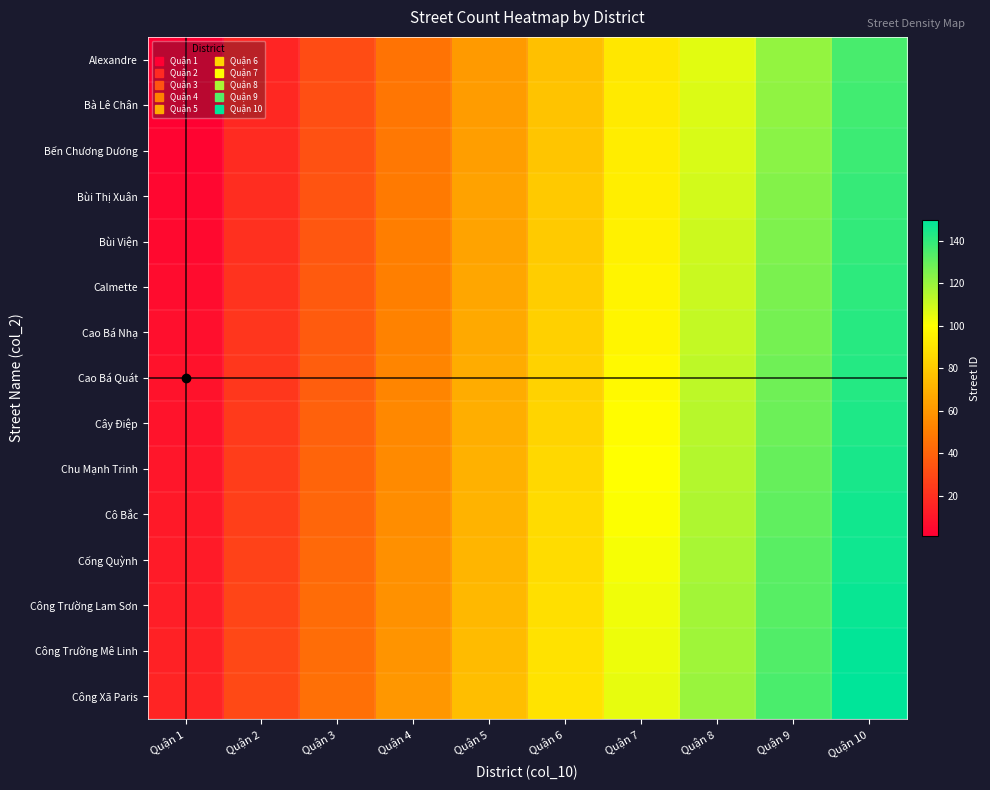

Reading left to right, what are all the values shown in this chart?

Alexandre: Quận 1=1	Quận 2=16	Quận 3=31	Quận 4=46	Quận 5=61	Quận 6=76	Quận 7=91	Quận 8=106	Quận 9=121	Quận 10=136
Bà Lê Chân: Quận 1=2	Quận 2=17	Quận 3=32	Quận 4=47	Quận 5=62	Quận 6=77	Quận 7=92	Quận 8=107	Quận 9=122	Quận 10=137
Bến Chương Dương: Quận 1=3	Quận 2=18	Quận 3=33	Quận 4=48	Quận 5=63	Quận 6=78	Quận 7=93	Quận 8=108	Quận 9=123	Quận 10=138
Bùi Thị Xuân: Quận 1=4	Quận 2=19	Quận 3=34	Quận 4=49	Quận 5=64	Quận 6=79	Quận 7=94	Quận 8=109	Quận 9=124	Quận 10=139
Bùi Viện: Quận 1=5	Quận 2=20	Quận 3=35	Quận 4=50	Quận 5=65	Quận 6=80	Quận 7=95	Quận 8=110	Quận 9=125	Quận 10=140
Calmette: Quận 1=6	Quận 2=21	Quận 3=36	Quận 4=51	Quận 5=66	Quận 6=81	Quận 7=96	Quận 8=111	Quận 9=126	Quận 10=141
Cao Bá Nhạ: Quận 1=7	Quận 2=22	Quận 3=37	Quận 4=52	Quận 5=67	Quận 6=82	Quận 7=97	Quận 8=112	Quận 9=127	Quận 10=142
Cao Bá Quát: Quận 1=8	Quận 2=23	Quận 3=38	Quận 4=53	Quận 5=68	Quận 6=83	Quận 7=98	Quận 8=113	Quận 9=128	Quận 10=143
Cây Điệp: Quận 1=9	Quận 2=24	Quận 3=39	Quận 4=54	Quận 5=69	Quận 6=84	Quận 7=99	Quận 8=114	Quận 9=129	Quận 10=144
Chu Mạnh Trinh: Quận 1=10	Quận 2=25	Quận 3=40	Quận 4=55	Quận 5=70	Quận 6=85	Quận 7=100	Quận 8=115	Quận 9=130	Quận 10=145
Cô Bắc: Quận 1=11	Quận 2=26	Quận 3=41	Quận 4=56	Quận 5=71	Quận 6=86	Quận 7=101	Quận 8=116	Quận 9=131	Quận 10=146
Cống Quỳnh: Quận 1=12	Quận 2=27	Quận 3=42	Quận 4=57	Quận 5=72	Quận 6=87	Quận 7=102	Quận 8=117	Quận 9=132	Quận 10=147
Công Trường Lam Sơn: Quận 1=13	Quận 2=28	Quận 3=43	Quận 4=58	Quận 5=73	Quận 6=88	Quận 7=103	Quận 8=118	Quận 9=133	Quận 10=148
Công Trường Mê Linh: Quận 1=14	Quận 2=29	Quận 3=44	Quận 4=59	Quận 5=74	Quận 6=89	Quận 7=104	Quận 8=119	Quận 9=134	Quận 10=149
Công Xã Paris: Quận 1=15	Quận 2=30	Quận 3=45	Quận 4=60	Quận 5=75	Quận 6=90	Quận 7=105	Quận 8=120	Quận 9=135	Quận 10=150